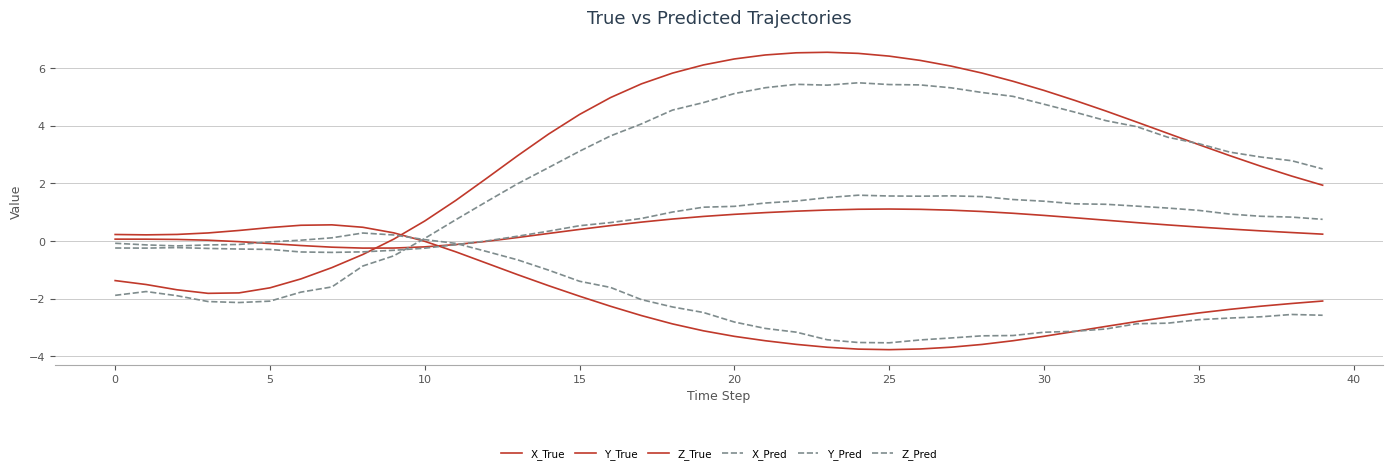

What is the value of the X_Pred point at the 29th from the left?

5.2